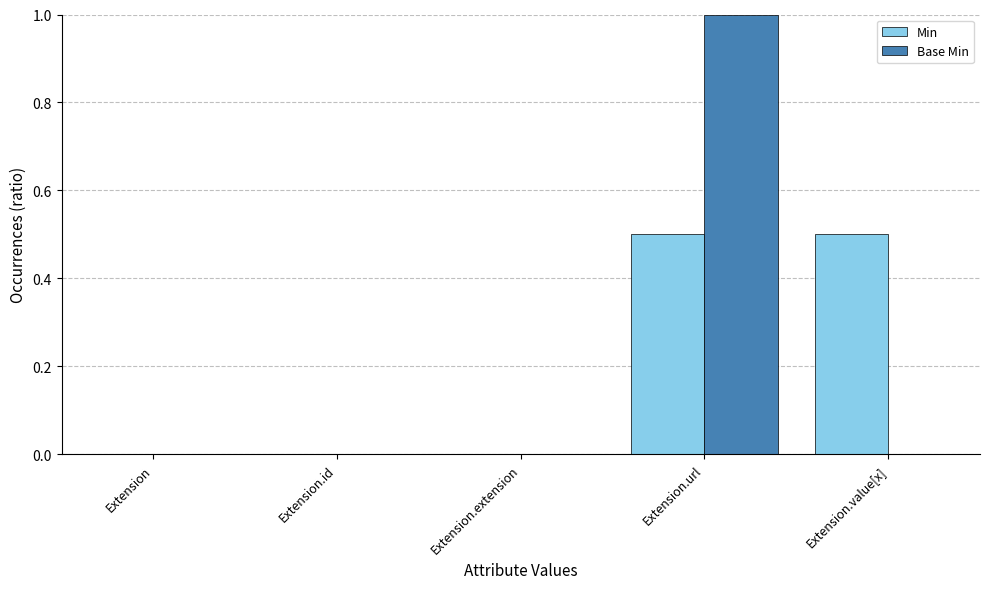

True or false: Base Min has a value of 0.6 at Extension.extension.

False